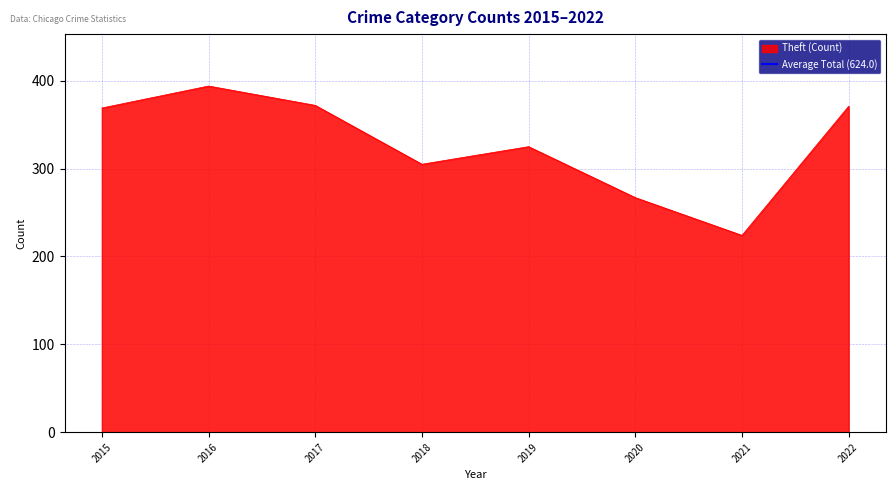

The value of Theft (Count) at 2019 is 325. True or false?

True